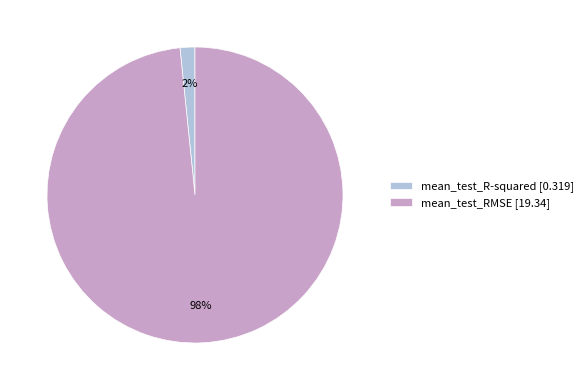

To the nearest percent, what portion does mean_test_R-squared represent?

2%